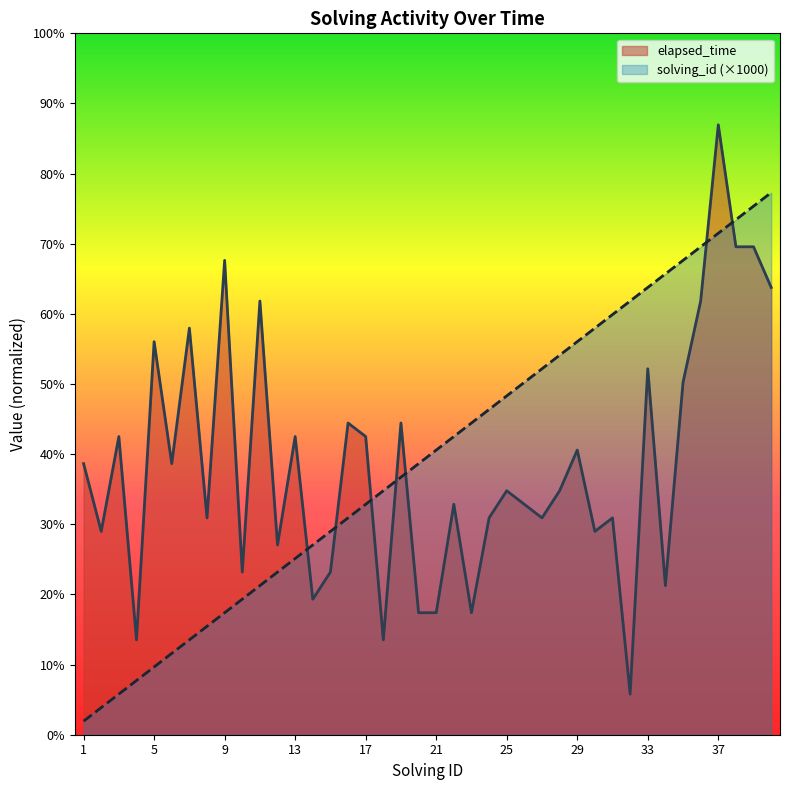

True or false: elapsed_time has more than 0 interior local peaks.

True